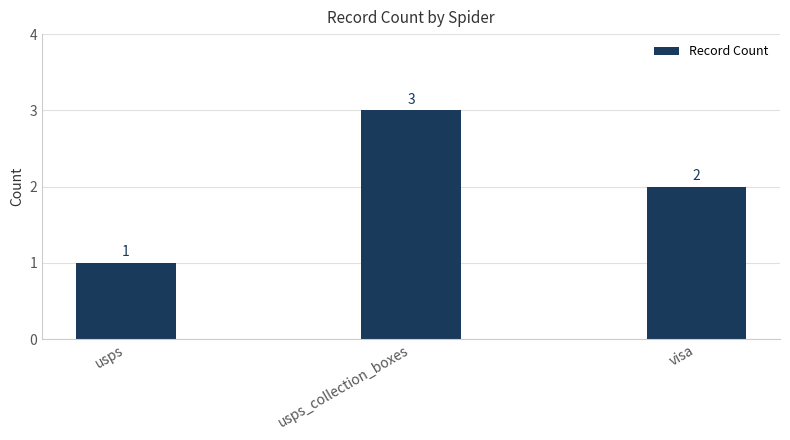

Reading left to right, list all the values displayed in this chart.

1	3	2